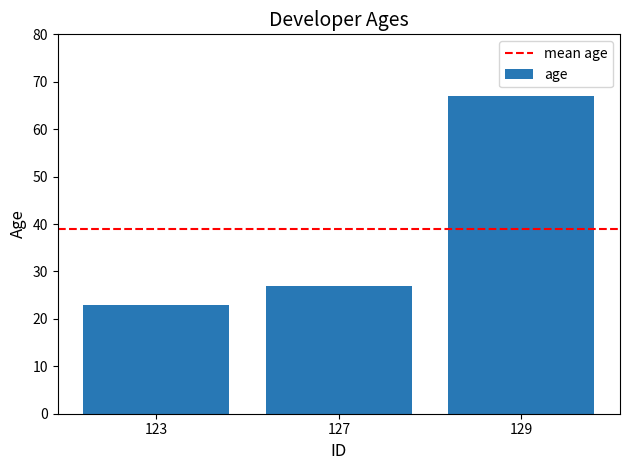

Rank the categories by value from highest to lowest.

129, 127, 123